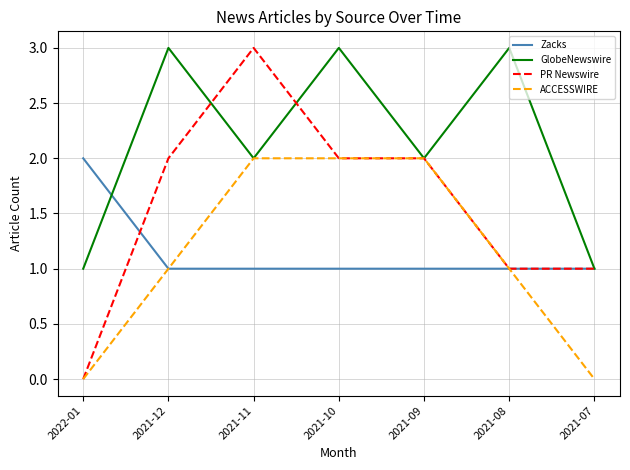

True or false: PR Newswire has more than 0 interior local peaks.

True